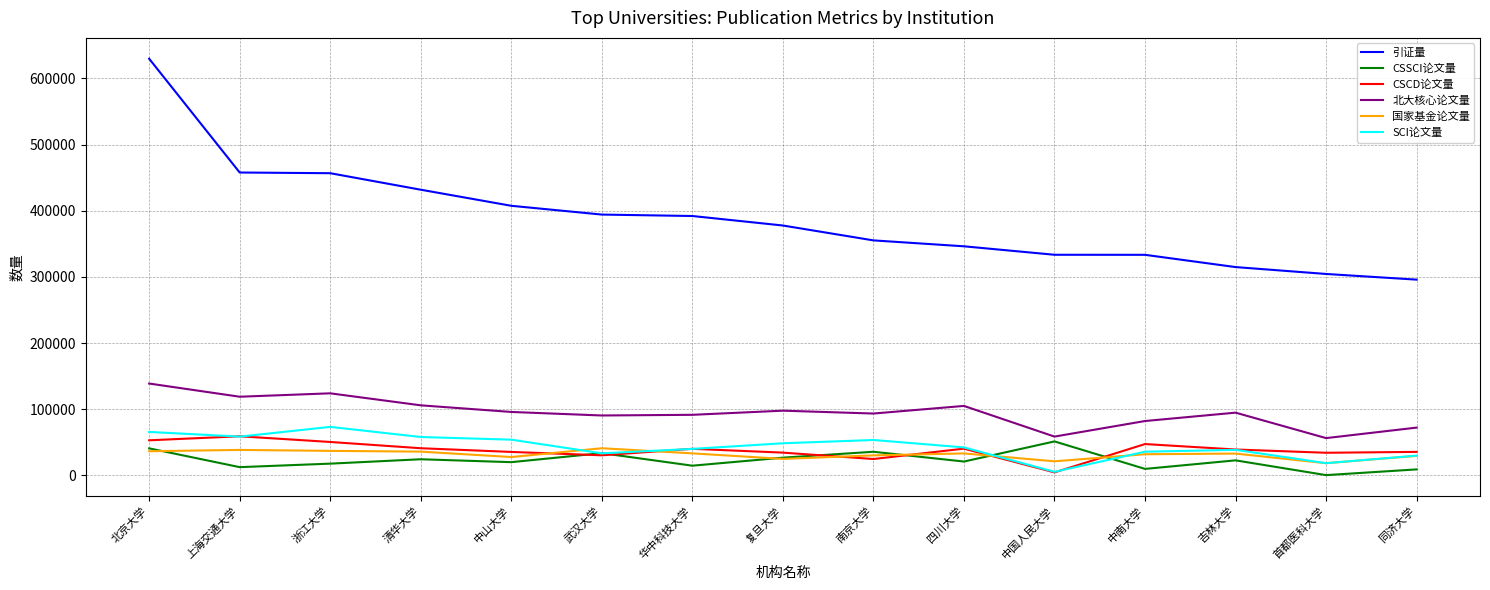

True or false: SCI论文量 has more than 1 interior local peaks.

True